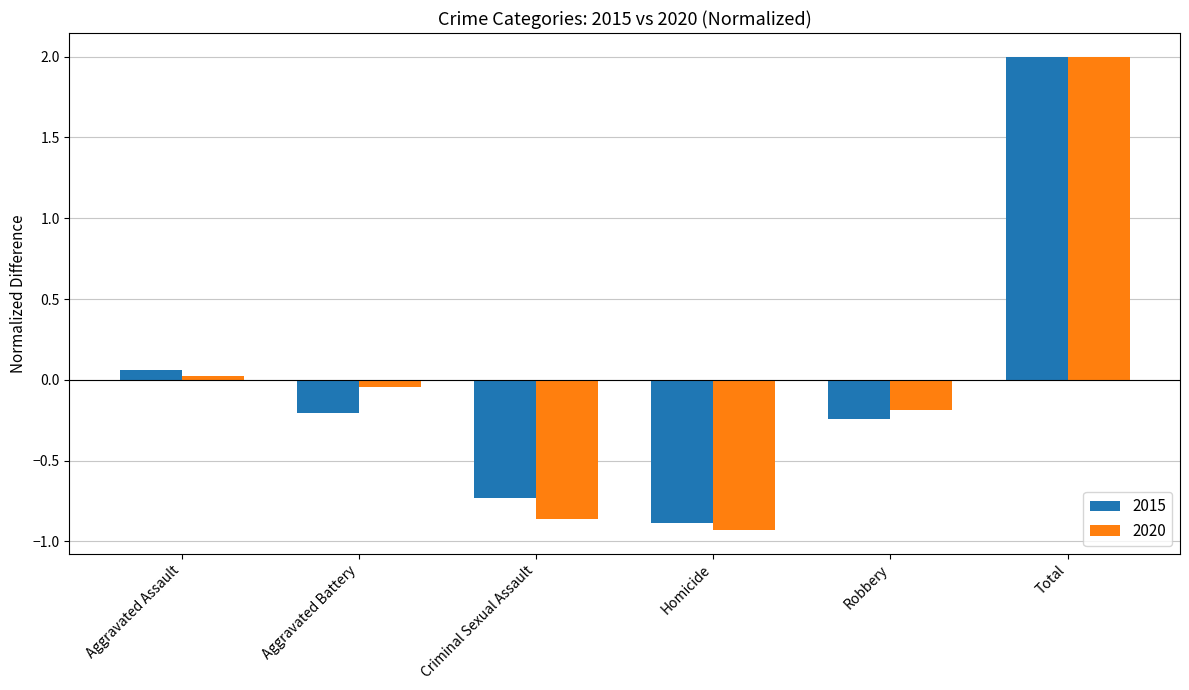

Which series has the widest spread of values?

2020